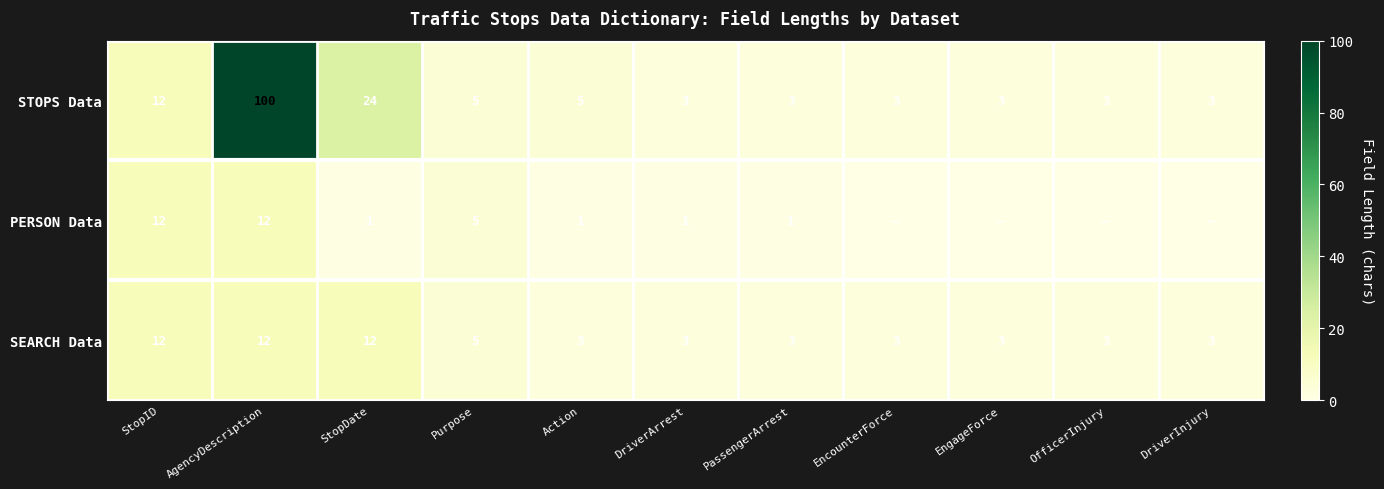

At which label does STOPS Data reach its peak?

AgencyDescription